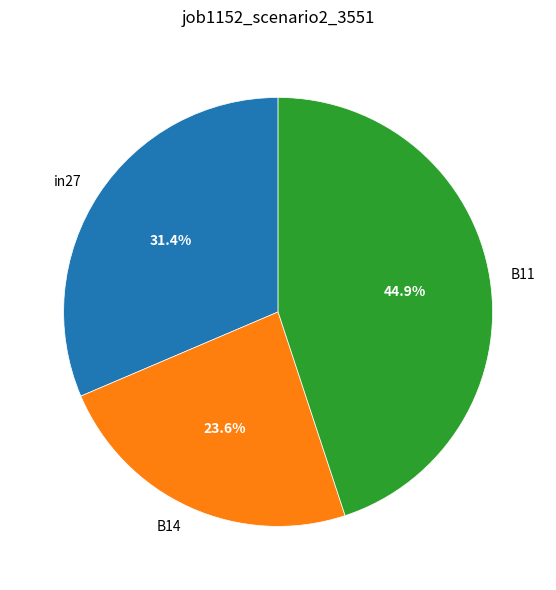

How many segments does this pie chart have?

3